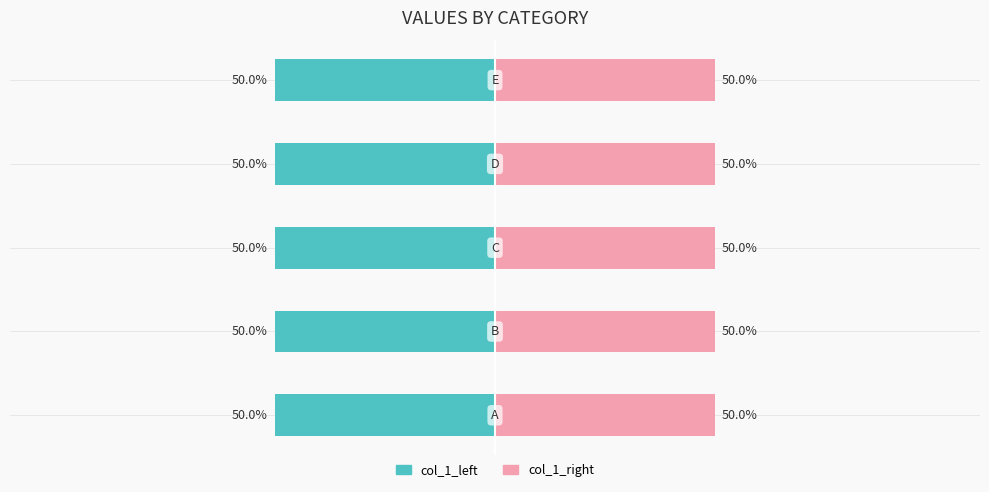

How many categories are shown in the chart?

5